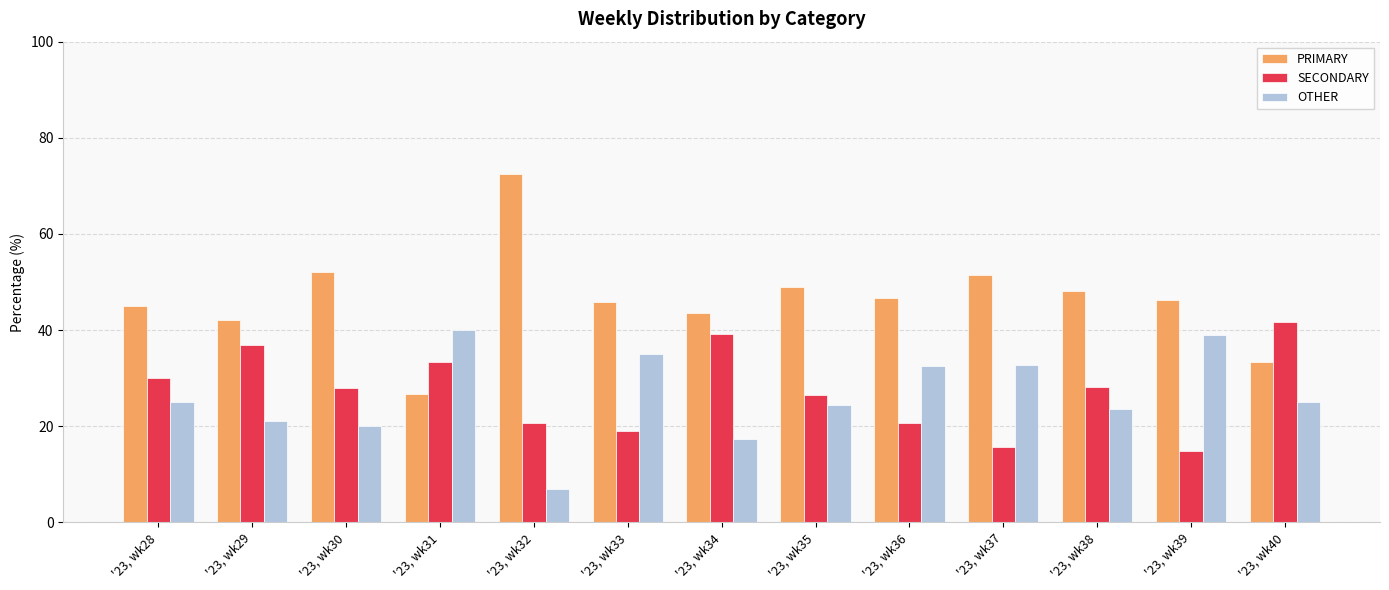

Which series changed the most between '23, wk33 and '23, wk38?

OTHER